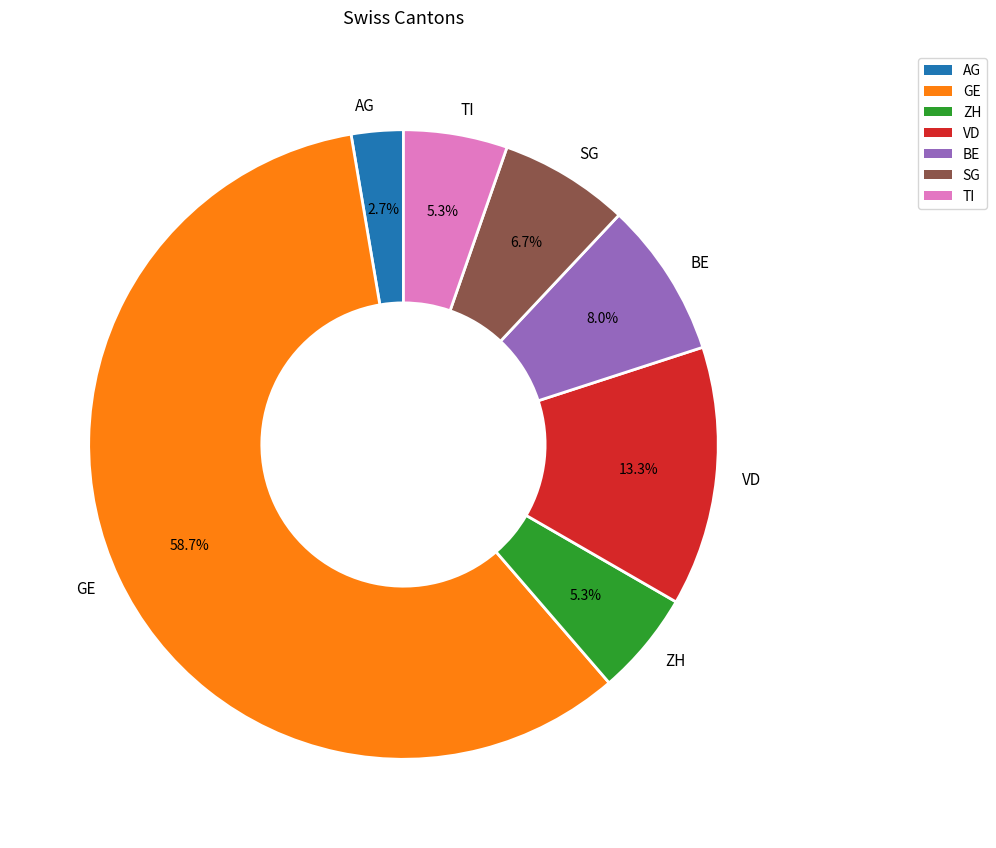

What is the smallest slice in the pie chart?

AG